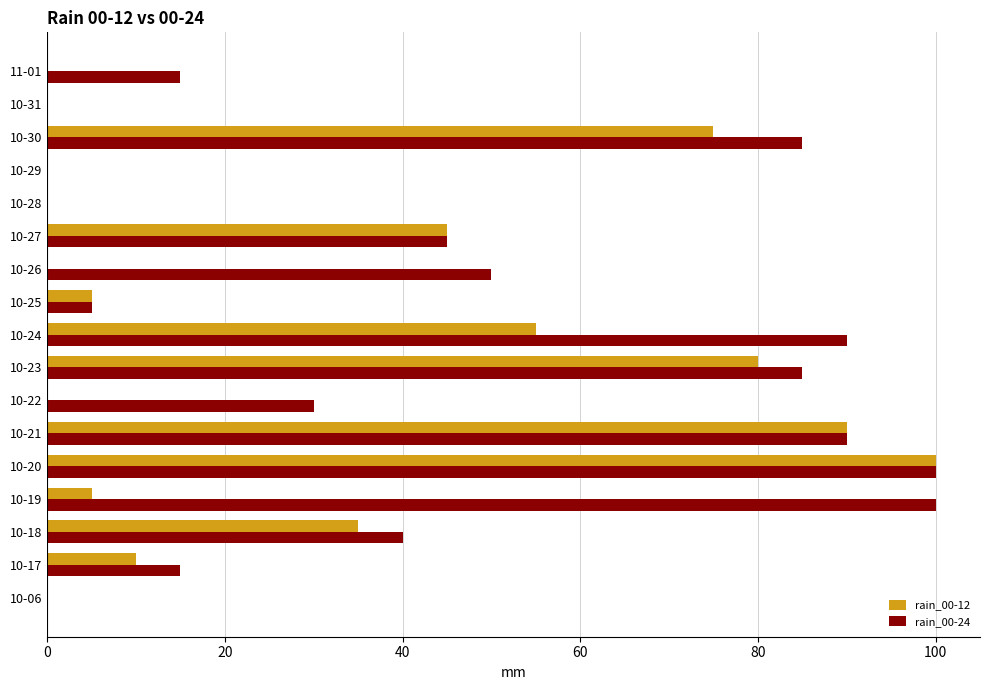

The rain_00-12 series shows 35 at 10-23. True or false?

False